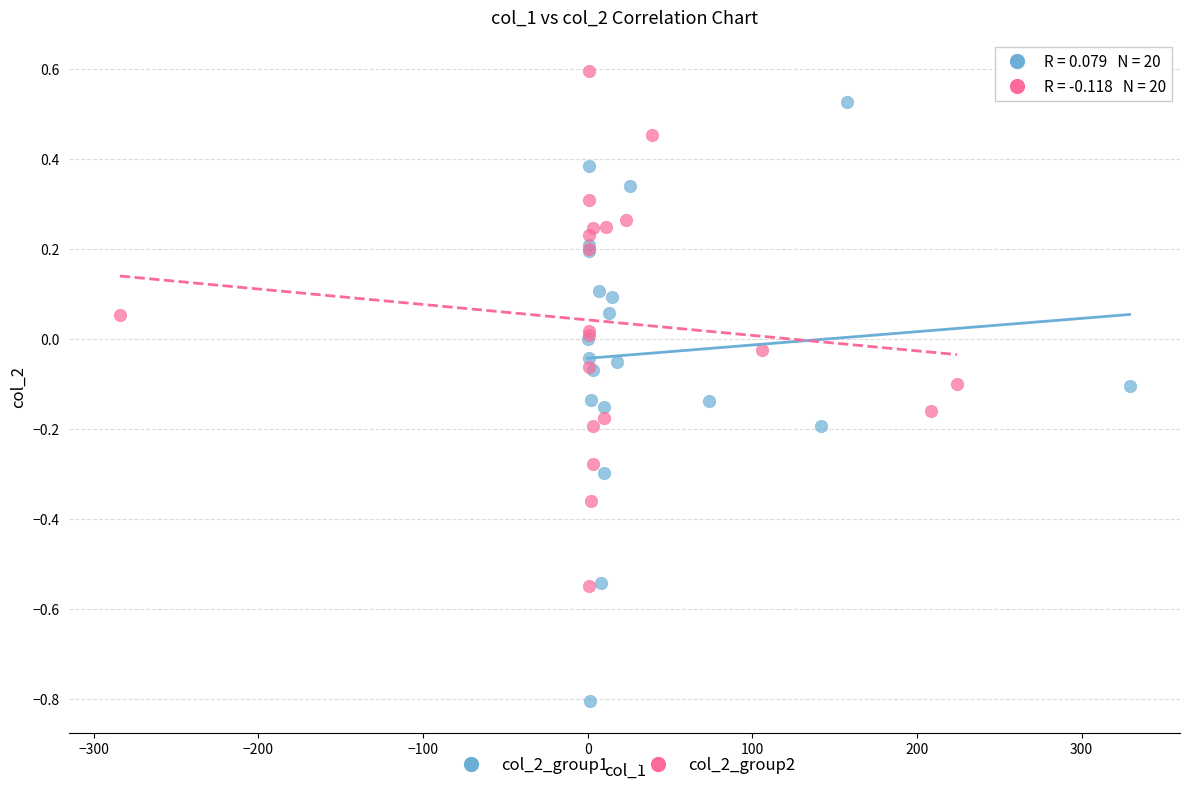

Which series has the widest spread of Y values?

col_2_group1